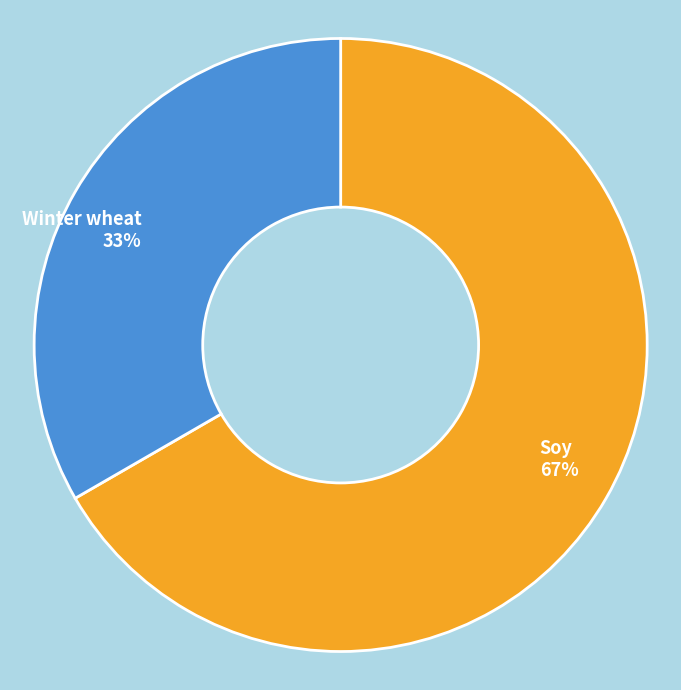

How many slices are in this pie chart?

2